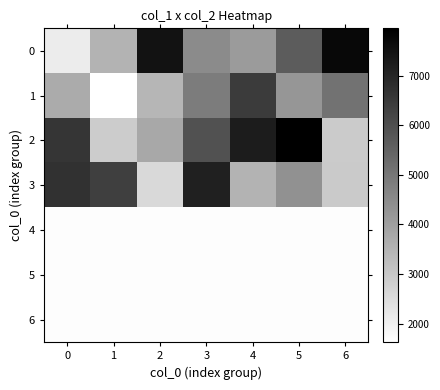

Reading left to right, list all the values displayed in this chart.

0: 0=2113	1=3504	2=7469	3=4503	4=4107	5=5669	6=7757
1: 0=3717	1=1624	2=3443	3=4888	4=6488	5=4243	6=5099
2: 0=6631	1=2908	2=3790	3=5916	4=7239	5=7955	6=2920
3: 0=6703	1=6380	2=2568	3=7134	4=3491	5=4352	6=2955
4: 0=1680	1=1680	2=1680	3=1680	4=1680	5=1680	6=1680
5: 0=1680	1=1680	2=1680	3=1680	4=1680	5=1680	6=1680
6: 0=1680	1=1680	2=1680	3=1680	4=1680	5=1680	6=1680